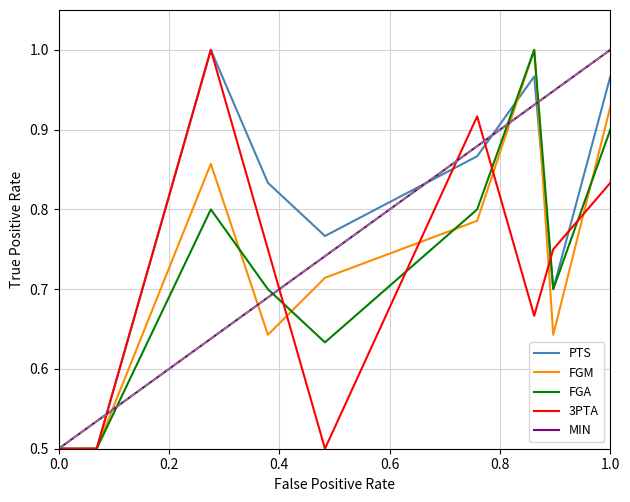

Which series has the largest total across all categories?

PTS